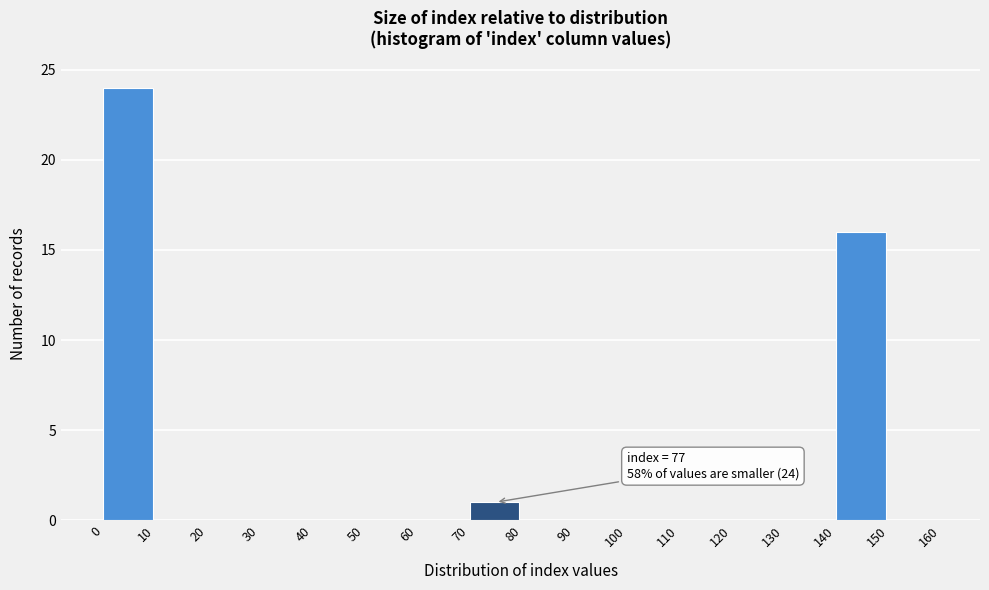

Which range on the x-axis has the tallest bar?

0 to 10